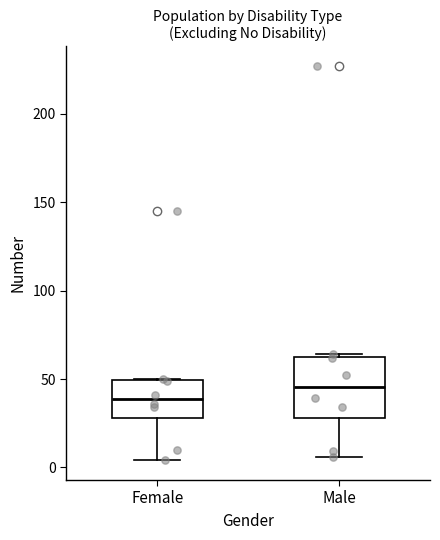

Reading left to right, read every box against the y-axis: the position of its median line, the range the box covers, and the ends of its whiskers. The values are not printed on the chart, so give them approximately, as read against the axis.

Female: median 40, box 30 to 50, whiskers 5 to 50
Male: median 45, box 30 to 65, whiskers 5 to 65